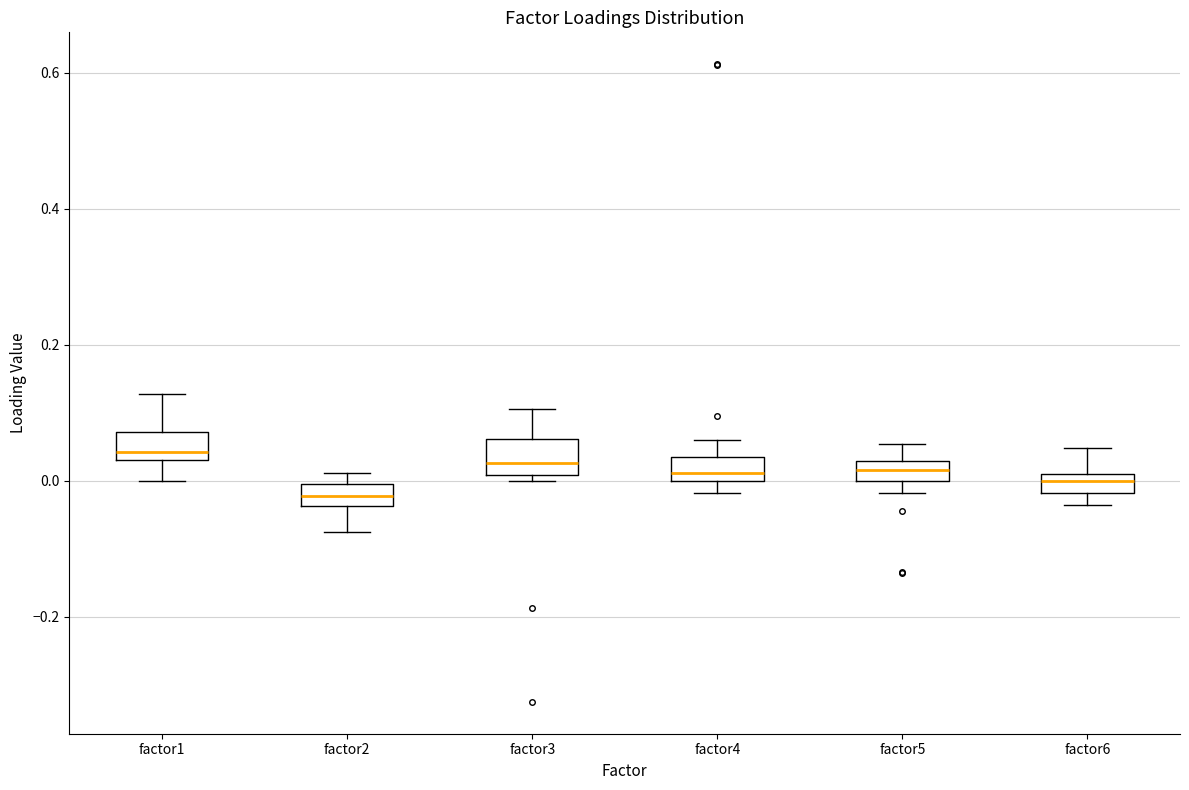

Where is the upper edge of the box for factor6 on the y-axis? The values are not printed on the chart, so give them approximately, as read against the axis.

0.00